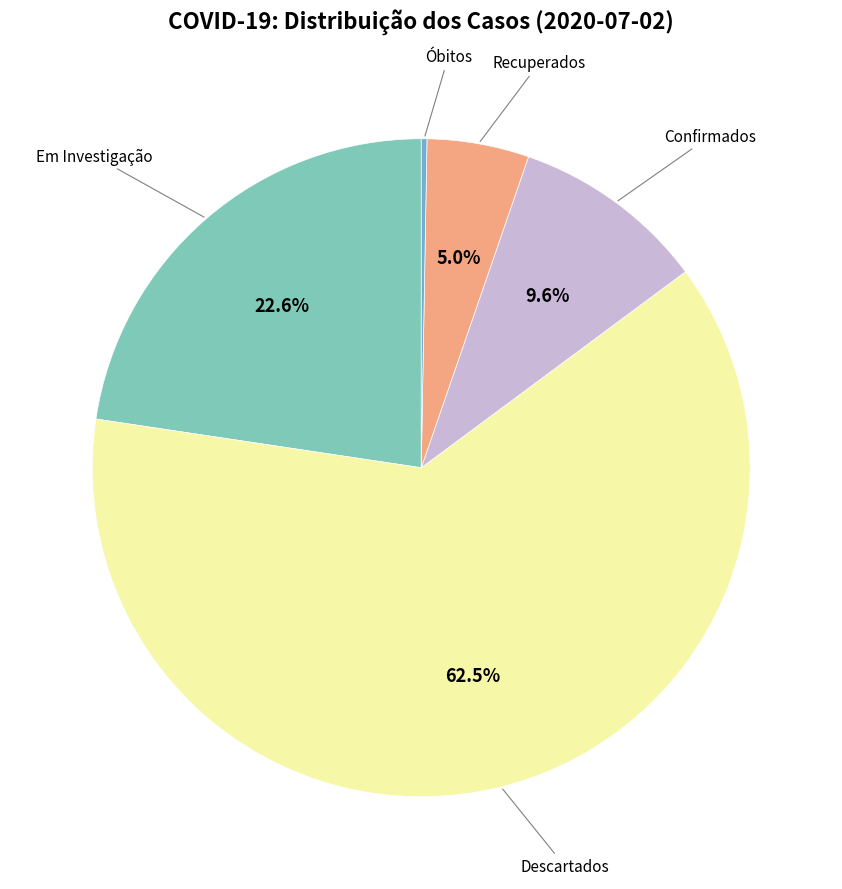

Is there a majority slice in this chart?

Yes